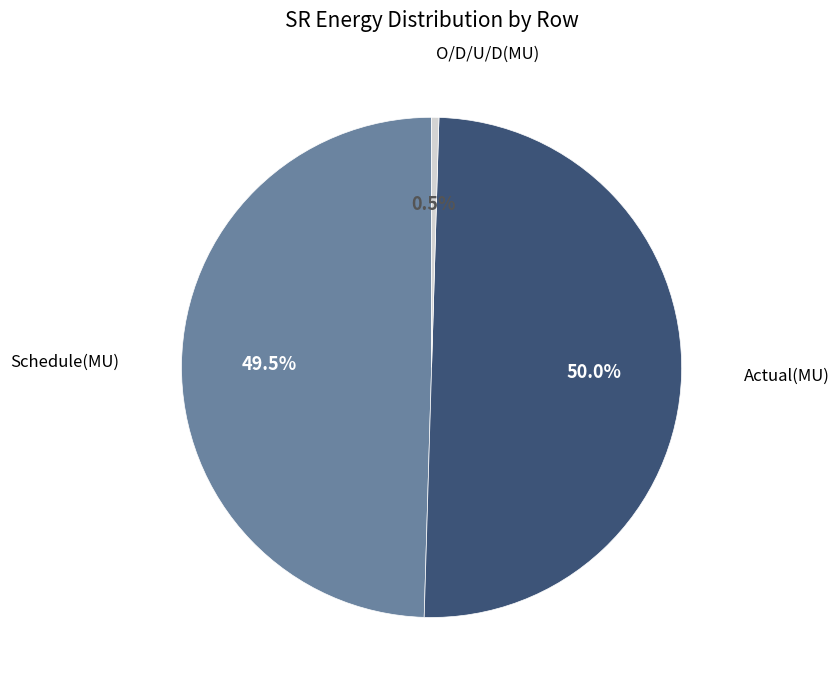

To the nearest percent, what is the difference between the largest and smallest slice percentages?

50%